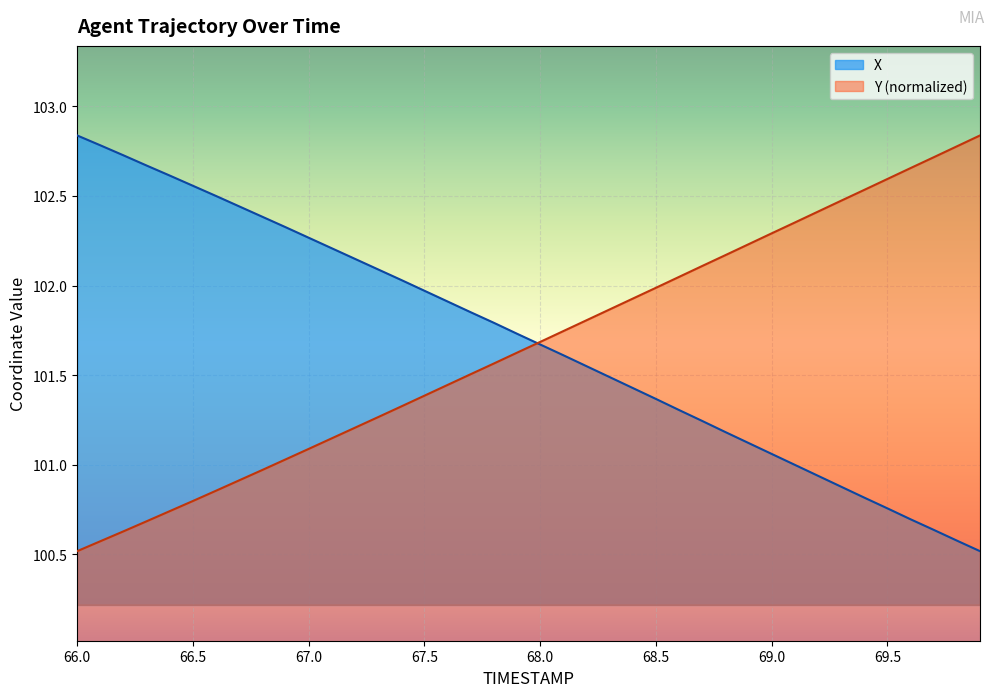

List the labels in order of Y value, smallest first.

66.0, 66.1, 66.2, 66.3, 66.4, 66.5, 66.6, 66.7, 66.8, 66.9, 67.0, 67.1, 67.2, 67.3, 67.4, 67.5, 67.6, 67.7, 67.8, 67.9, 68.0, 68.1, 68.2, 68.3, 68.4, 68.5, 68.6, 68.7, 68.8, 68.9, 69.0, 69.1, 69.2, 69.3, 69.4, 69.5, 69.6, 69.7, 69.8, 69.9